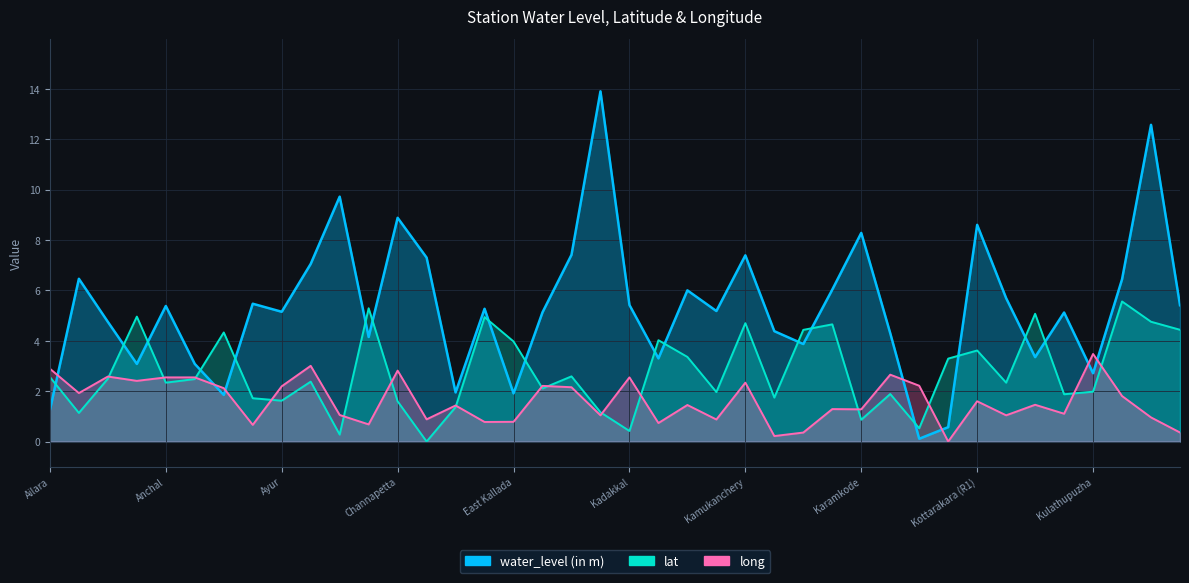

What is the label of the 32nd point from the left?

Kottamkulangara